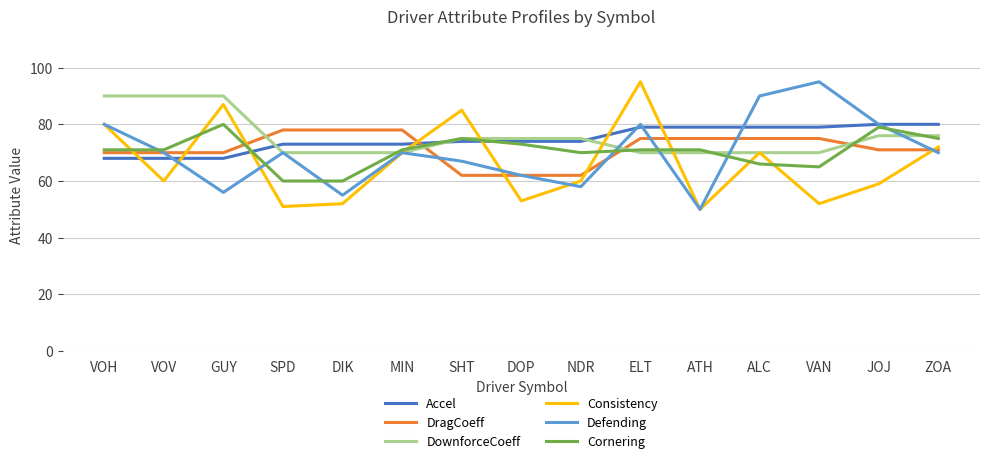

What is the spread (max minus min) of values at GUY?

34